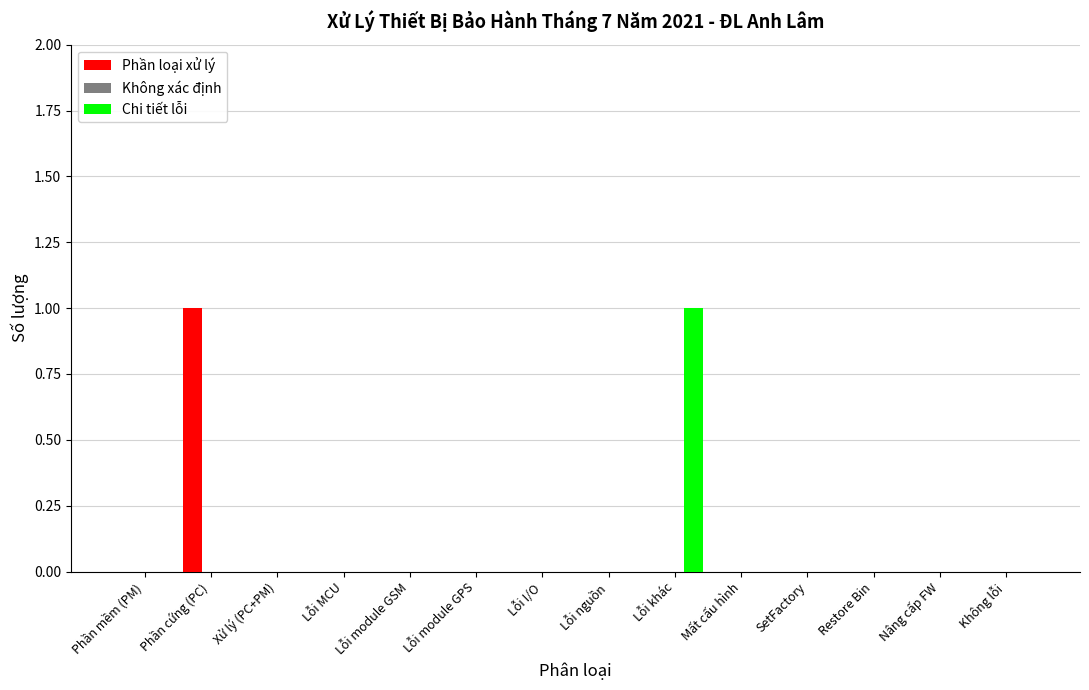

True or false: Phần loại xử lý has a value of 0 at Lỗi khác.

True